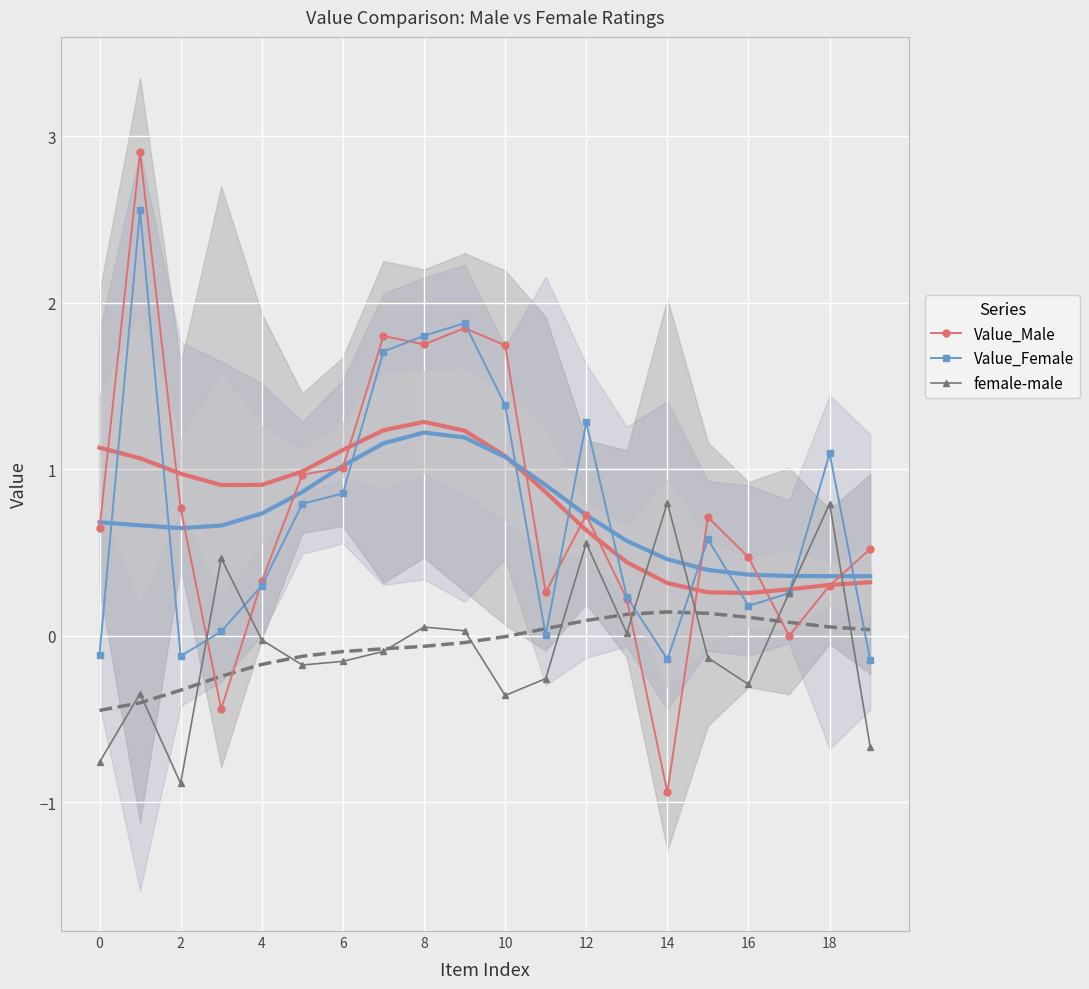

At which label is Value_Male closest to 0?

17